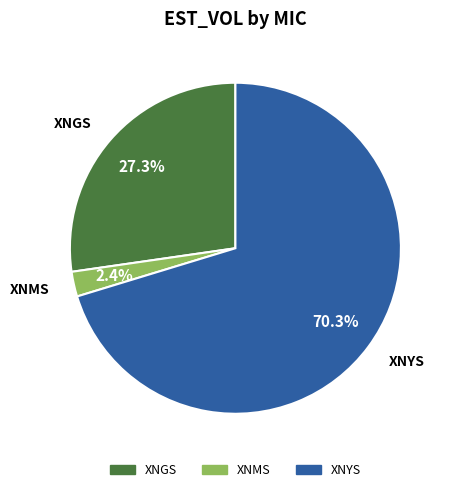

Does any single category account for the majority?

Yes